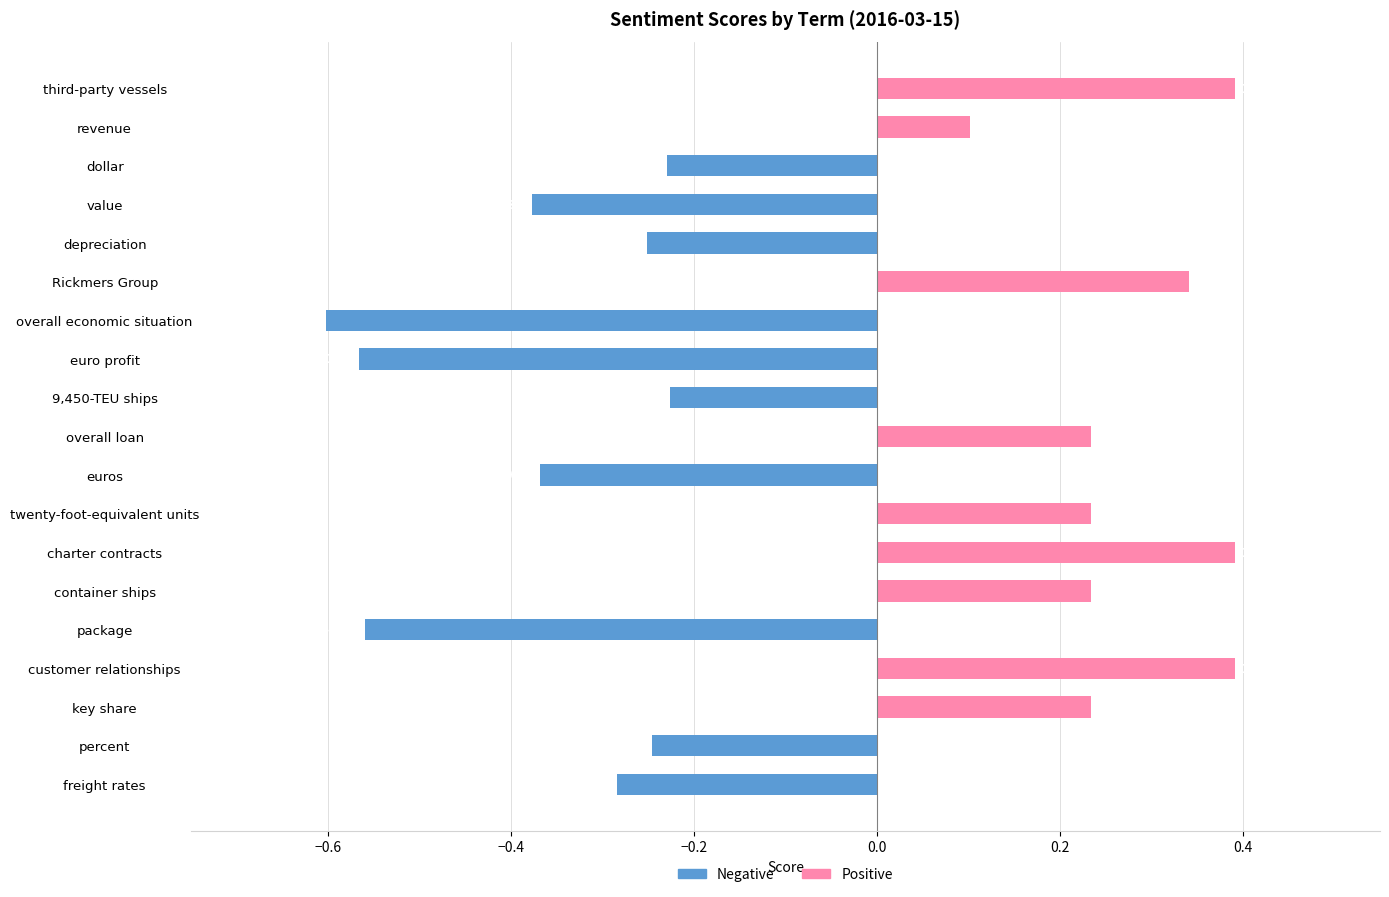

Count the number of data series in this chart.

2